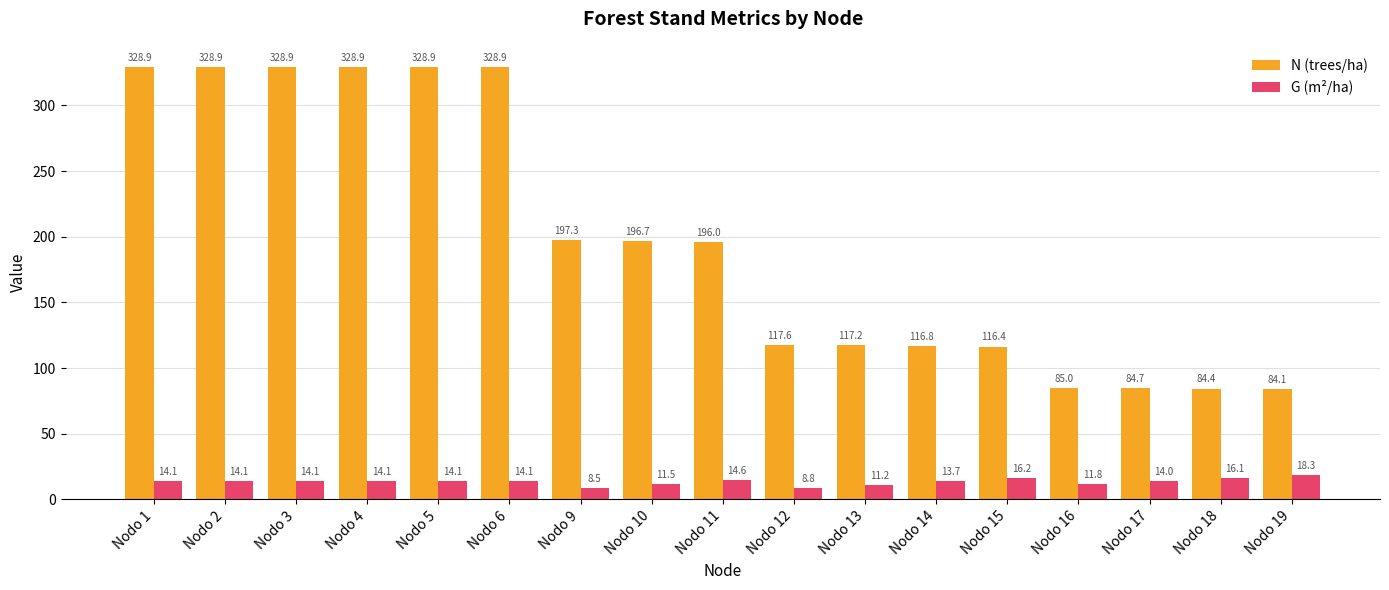

What is the highest value of the N (trees/ha) series?

328.9